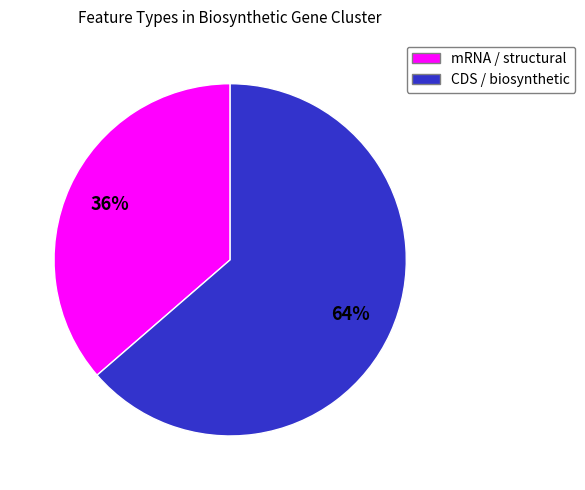

To the nearest percent, what is the average slice percentage?

50%